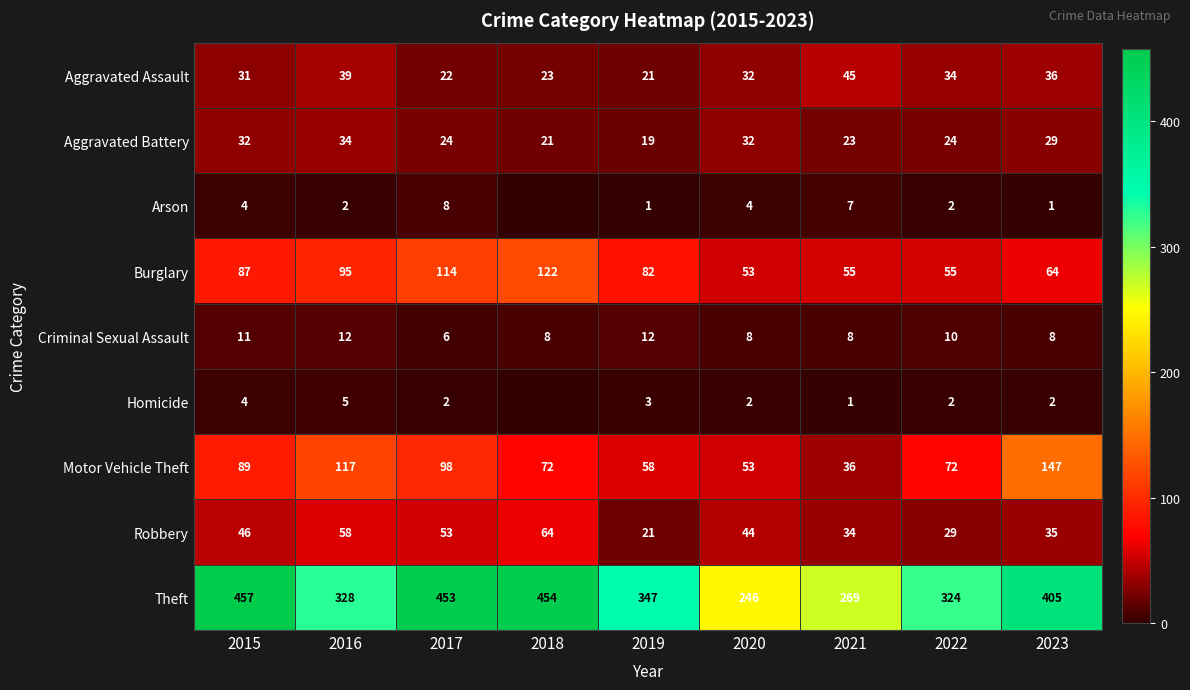

Where is Burglary nearest to the value 87?

2015